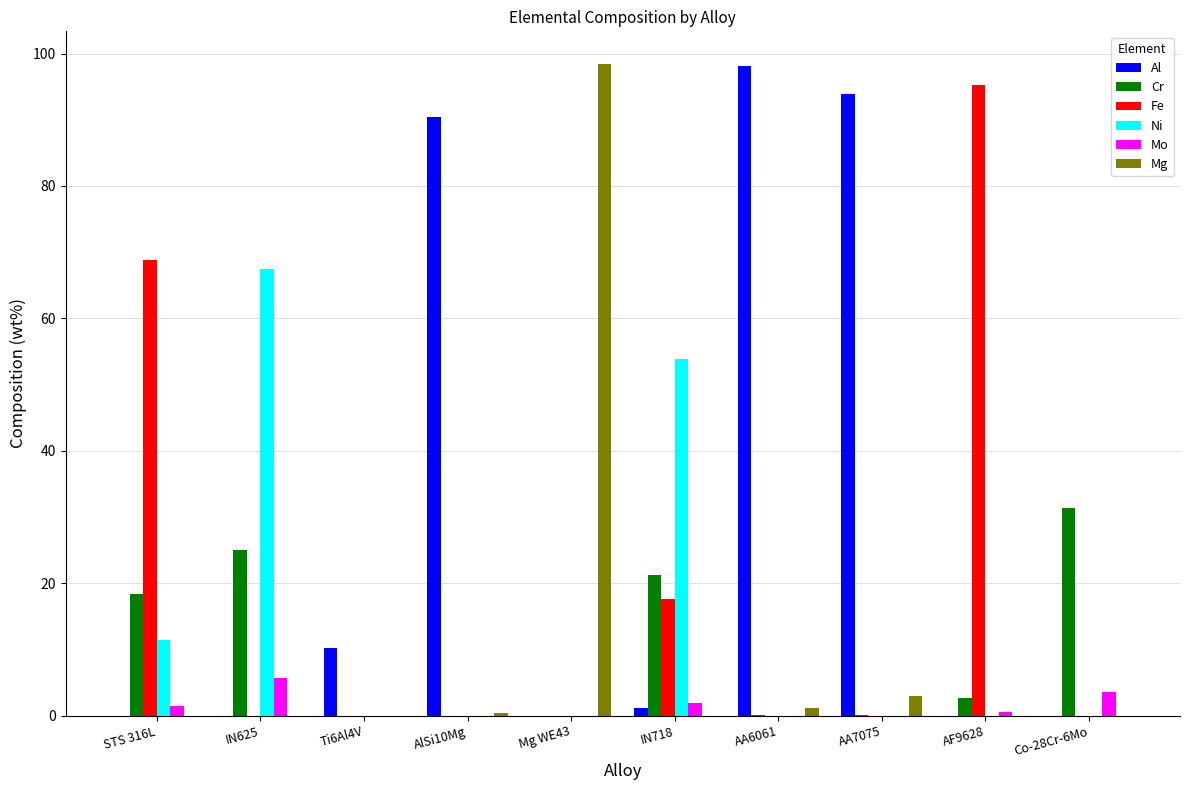

What is the sum of all Mg values?

102.8